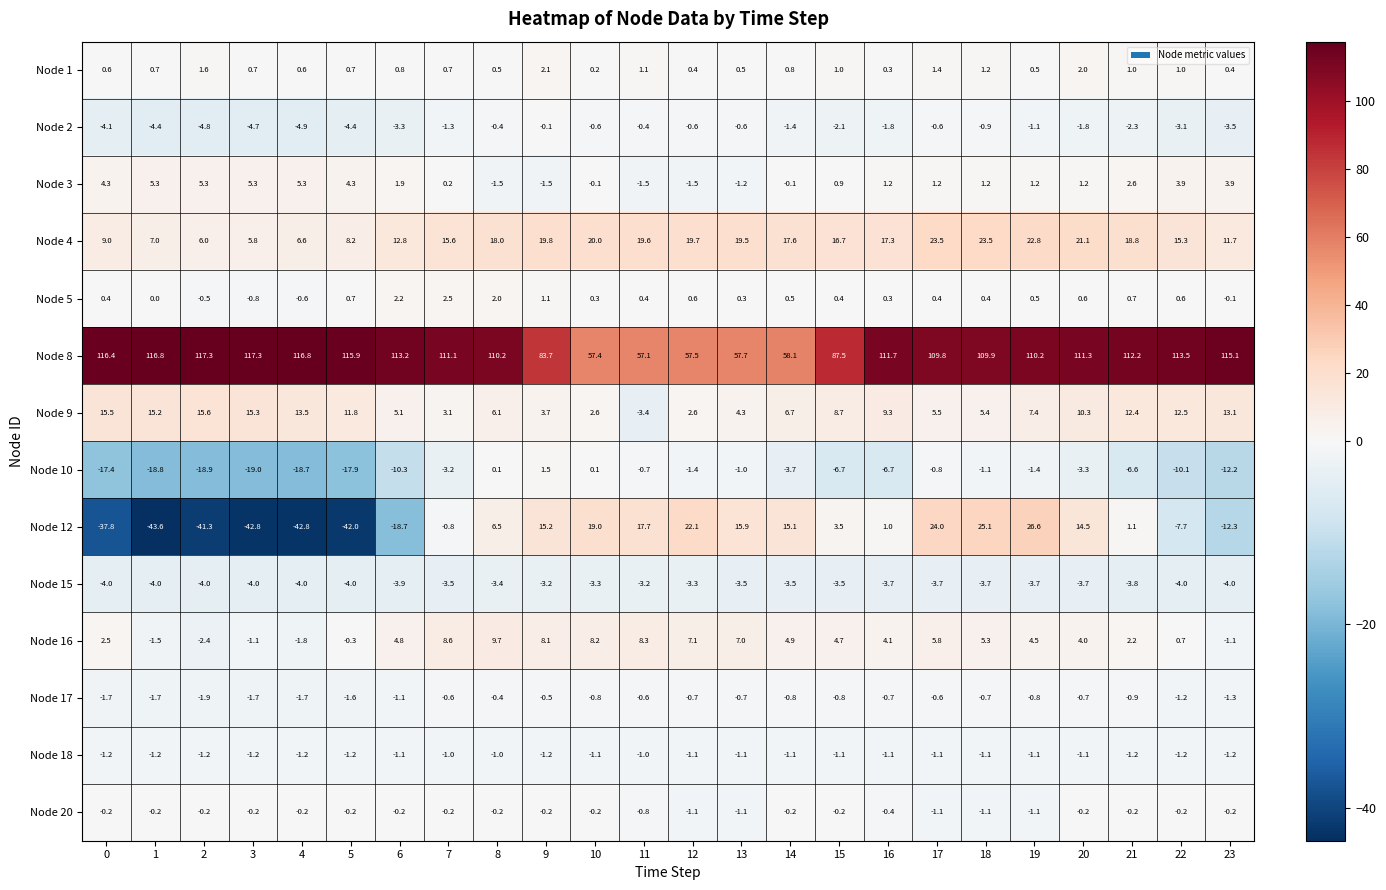

How many data points does each series have?

24